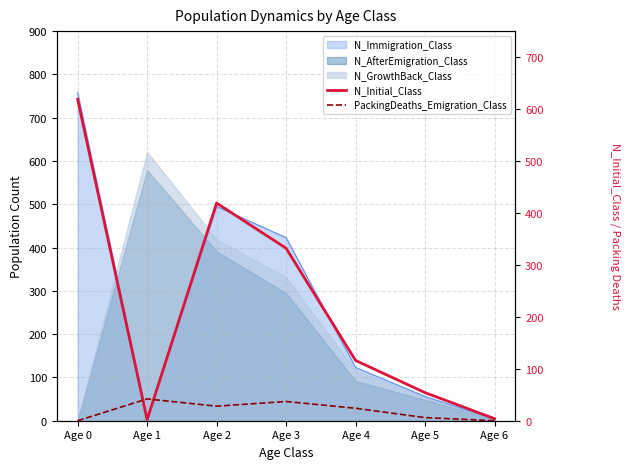

What is the average value of the PackingDeaths_Emigration_Class series?

20